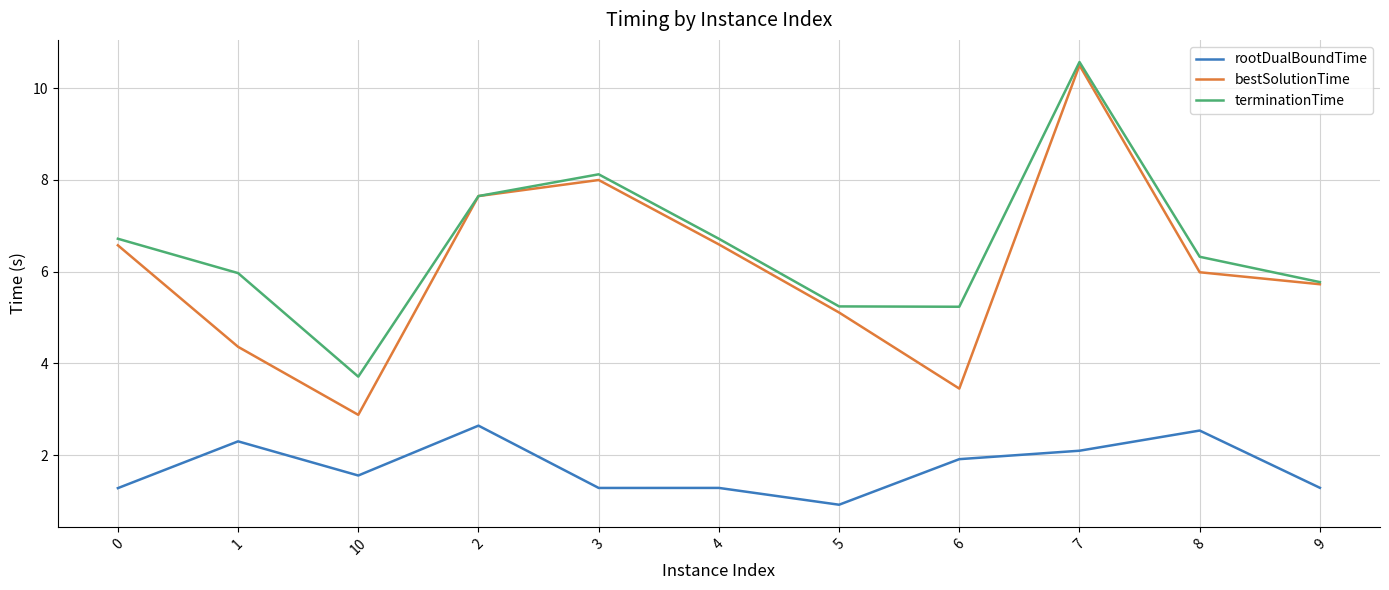

Which series has the largest range (max minus min)?

bestSolutionTime